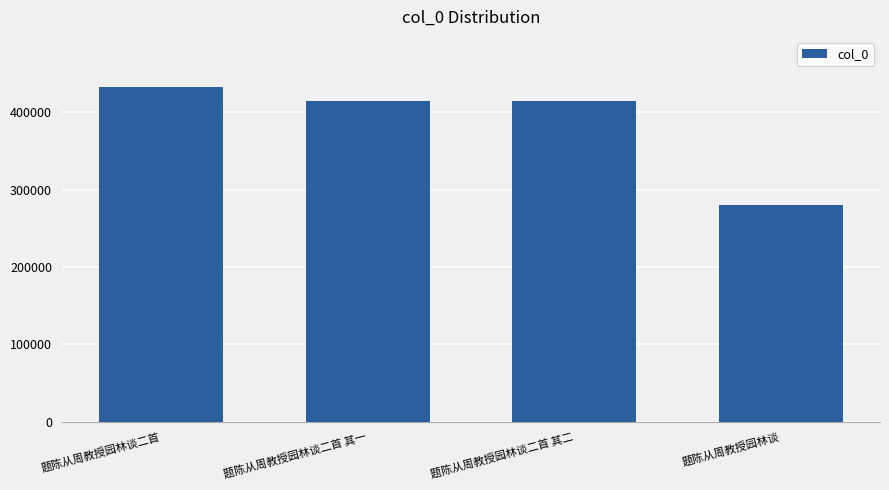

Where does the data first go above 414541?

题陈从周教授园林谈二首